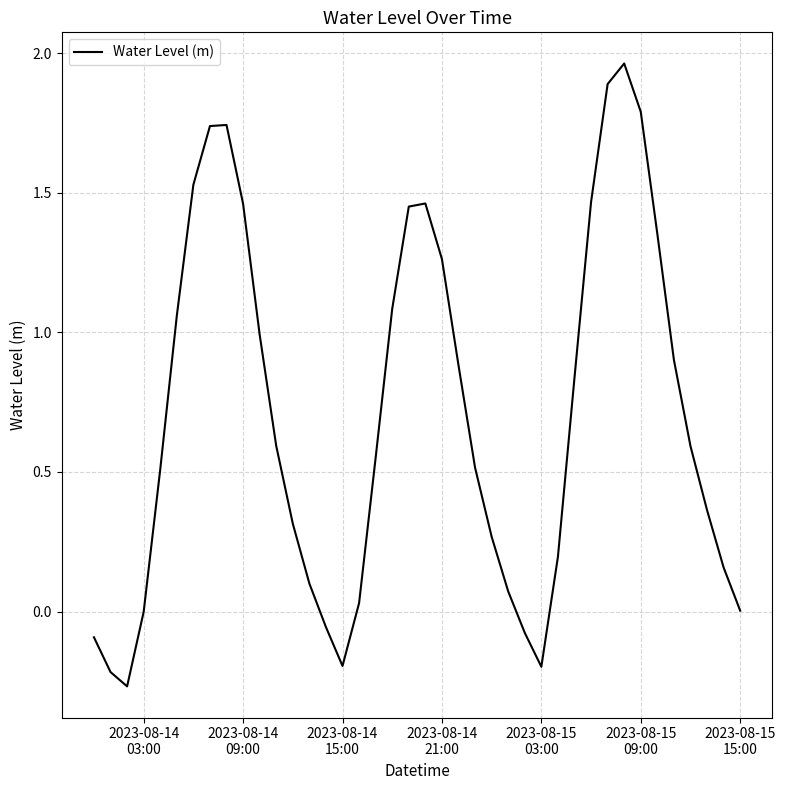

What is the difference between the maximum and minimum values?

2.2